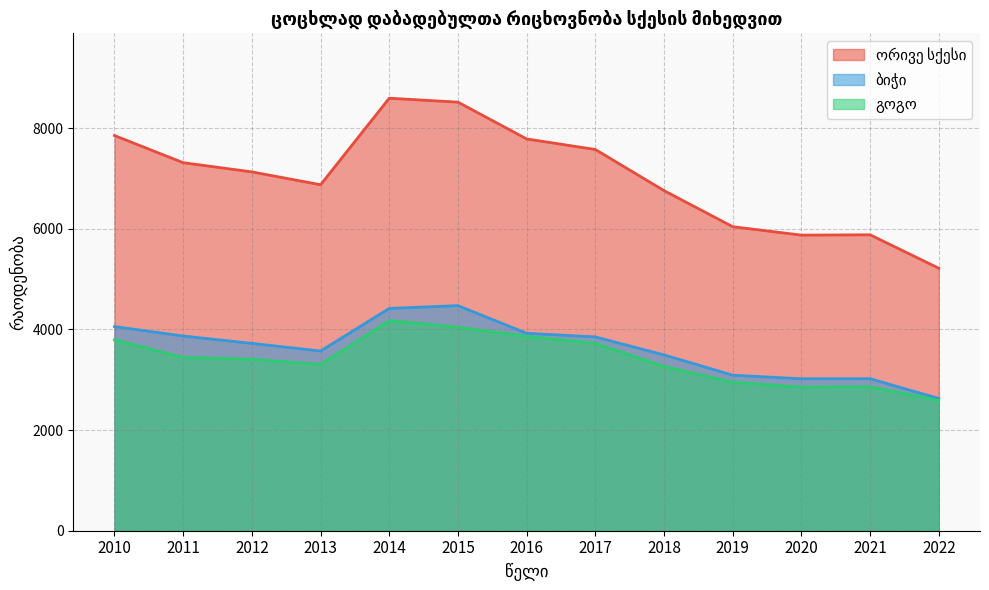

True or false: გოგო and ბიჭი intersect in this chart.

False